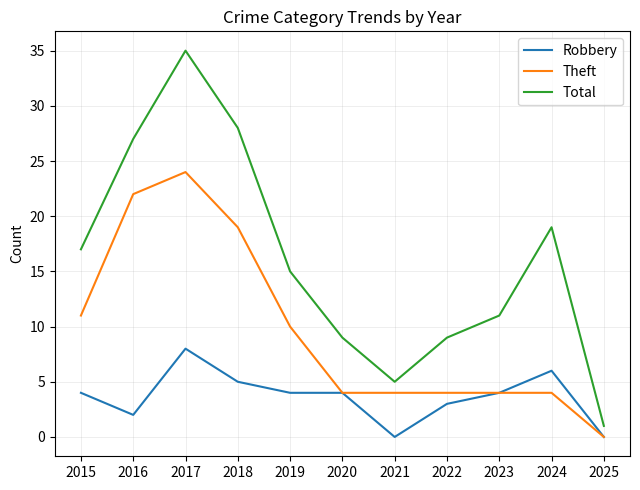

What is the sum of all Total values?

176